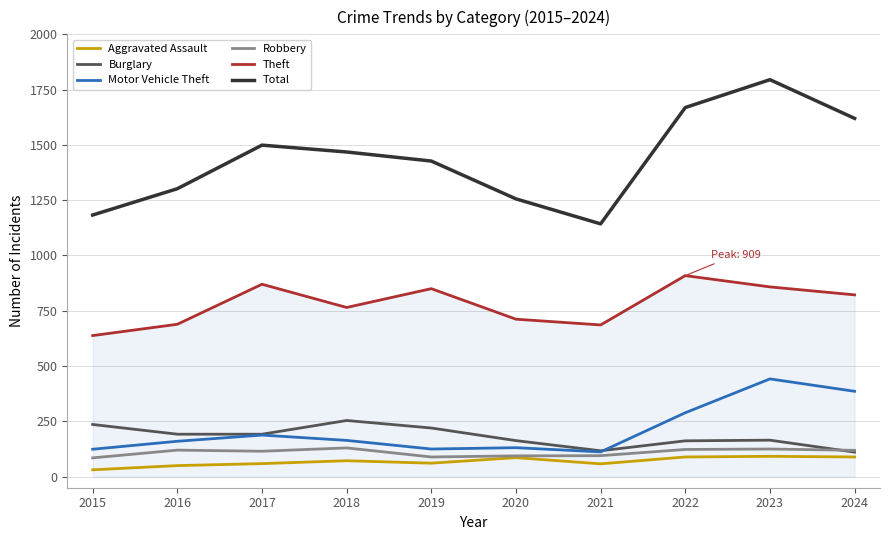

True or false: Burglary has more than 1 interior local peaks.

True